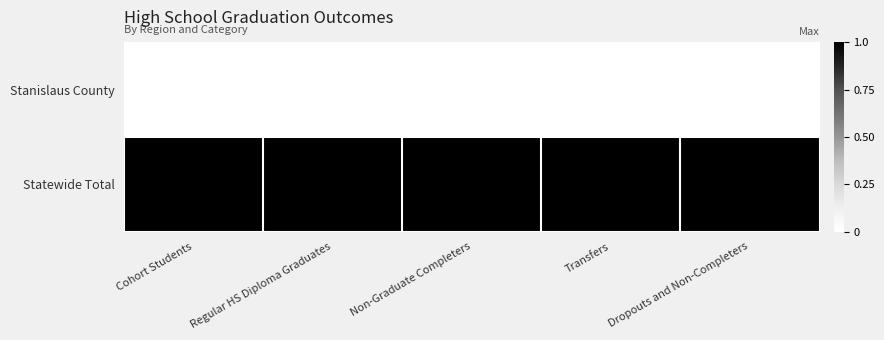

Is it true that Statewide Total equals 9859 at Dropouts and Non-Completers?

True